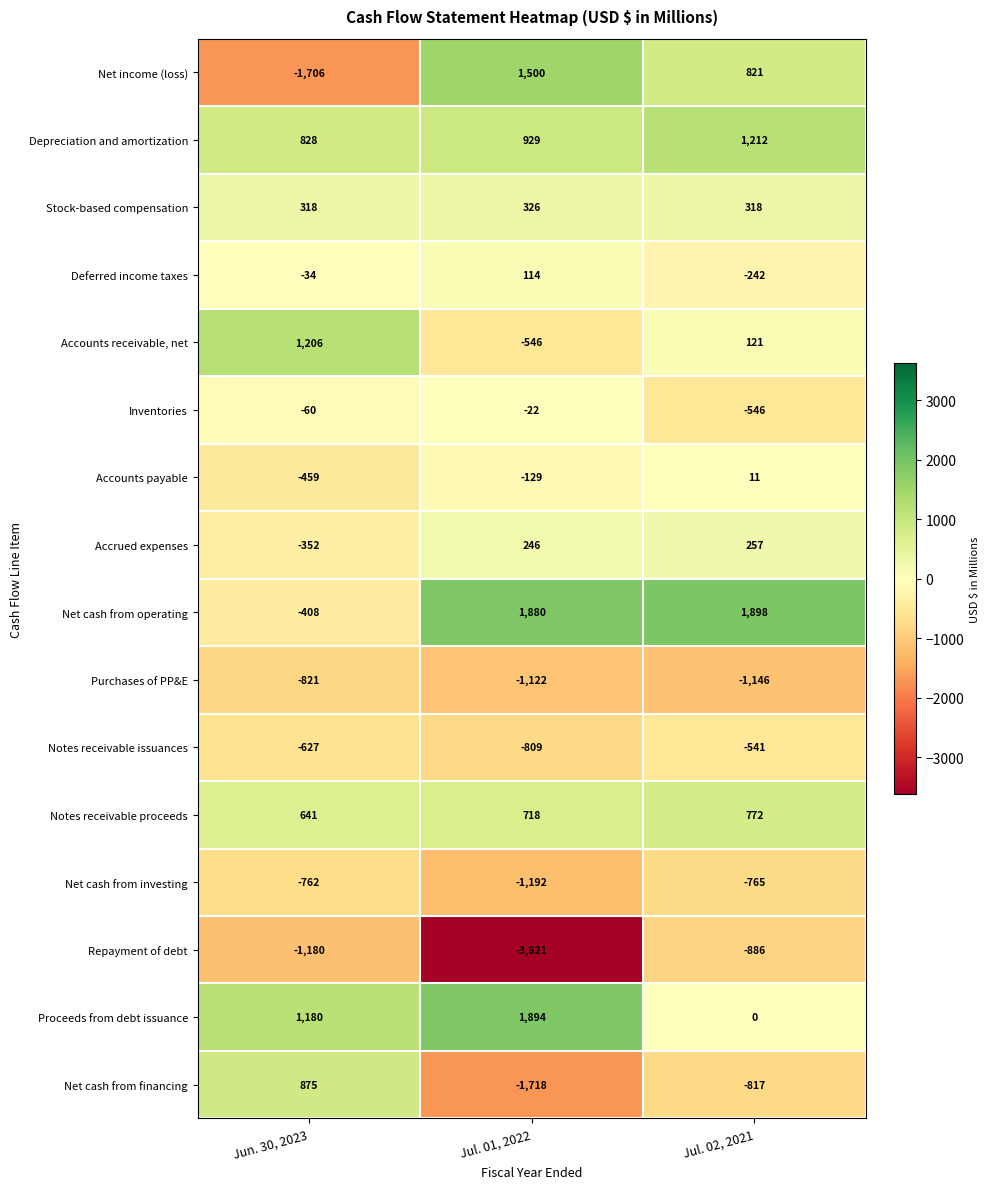

What is the greatest value displayed?

1898